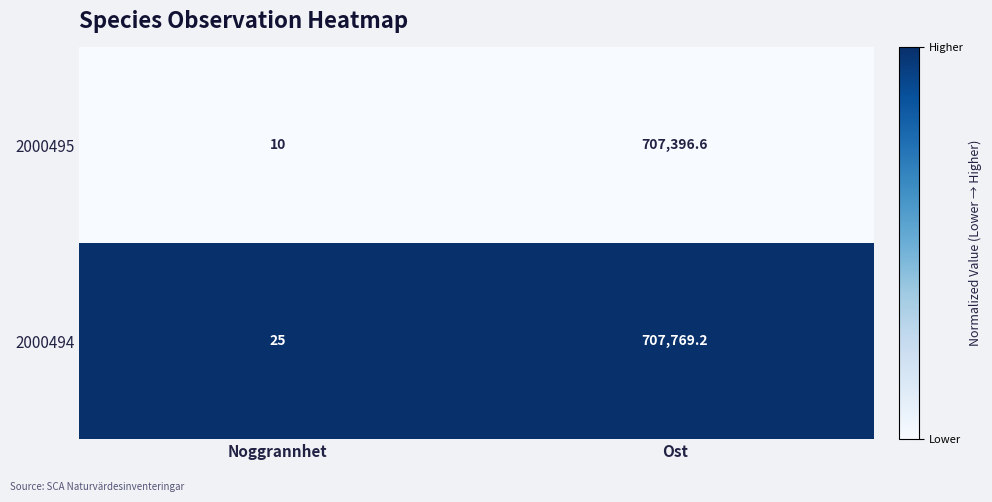

Where does the 2000495 series first go above 707396?

Ost